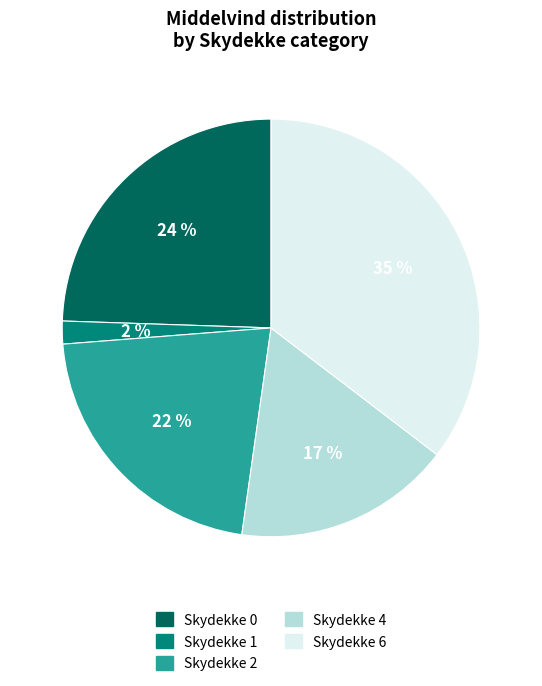

Is there any slice that represents more than half of the pie?

No